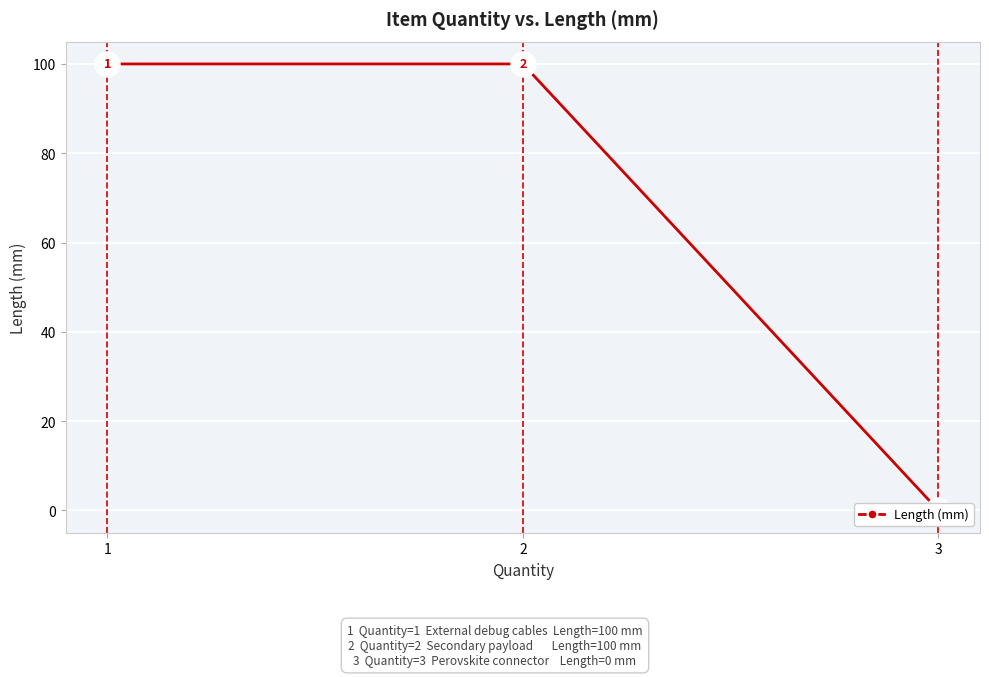

Reading left to right, what are all the values shown in this chart?

100	100	0